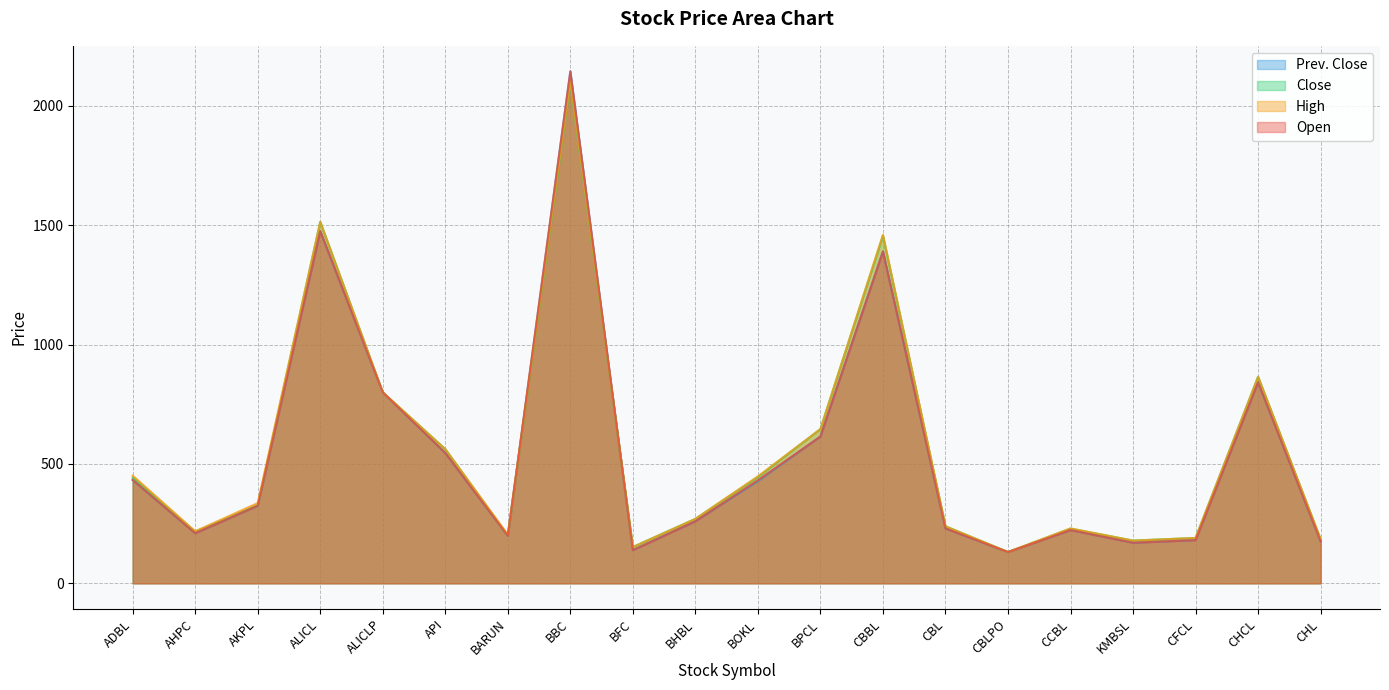

Is the value of Close at CBL greater than the value of Prev. Close at AHPC?

Yes